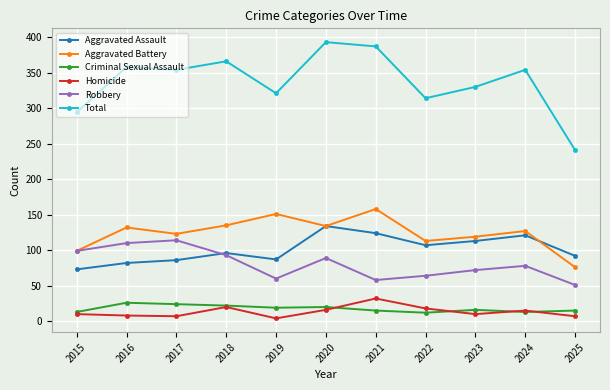

At how many categories does at least one series exceed 37?

11